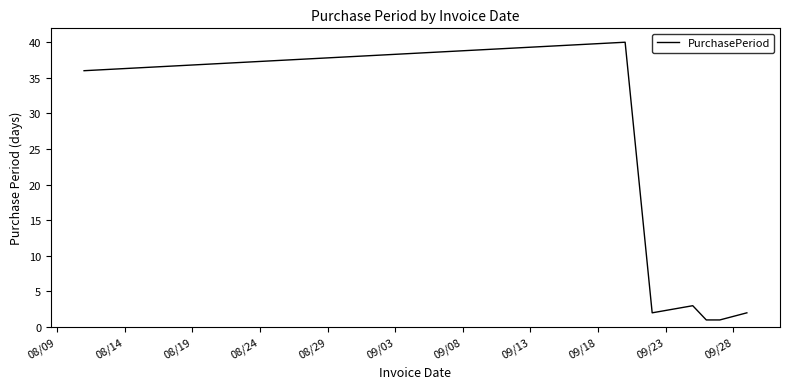

What is the sum of all values?

85